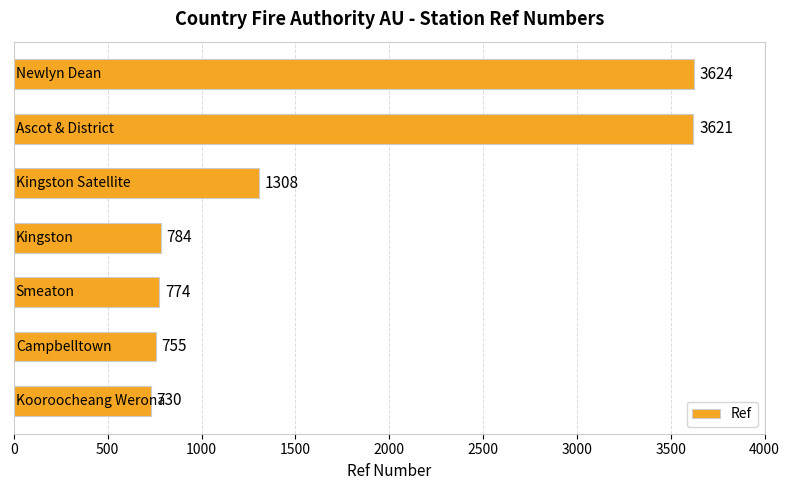

What is the sum of all values?

11596